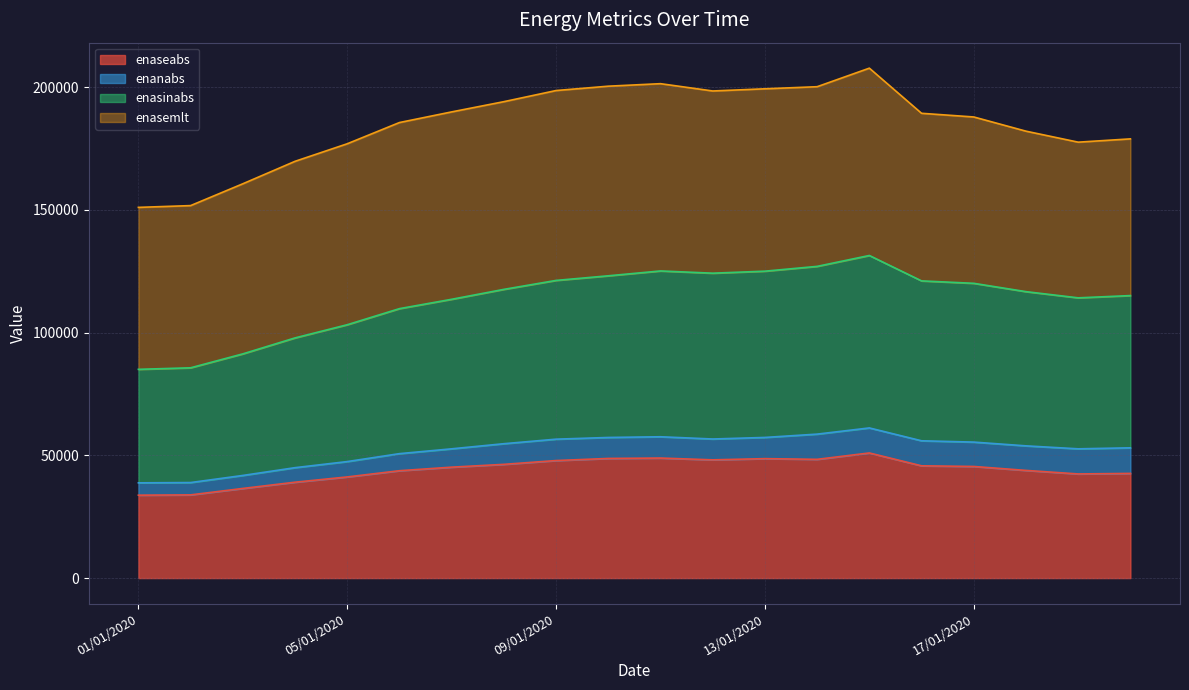

Which category has the highest value in the enasinabs series?

15/01/2020